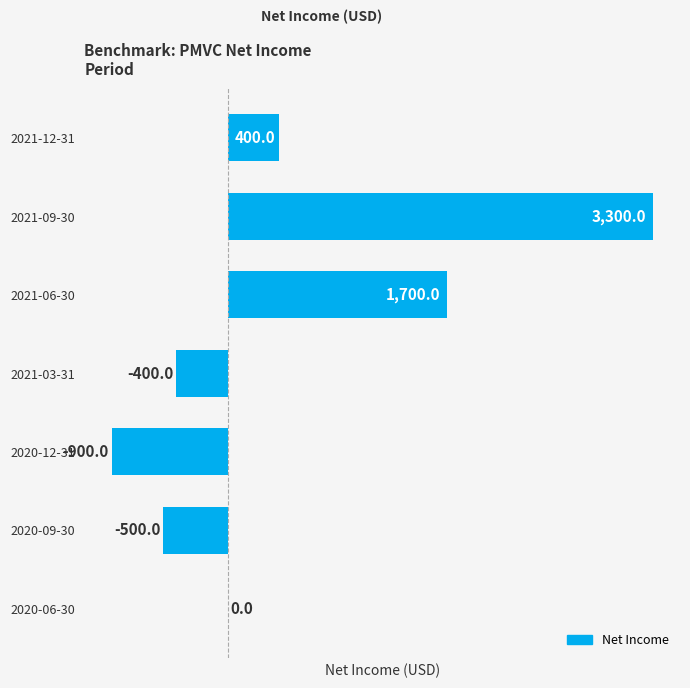

The value at 2021-03-31 is -400. True or false?

True